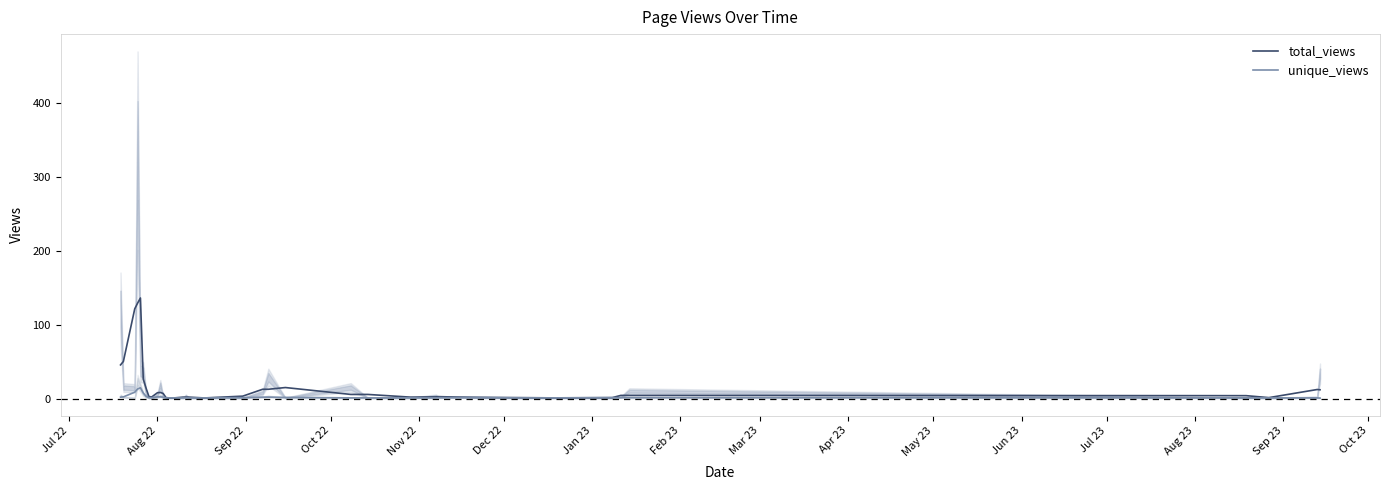

What is the highest value of the unique_views series?

14.7